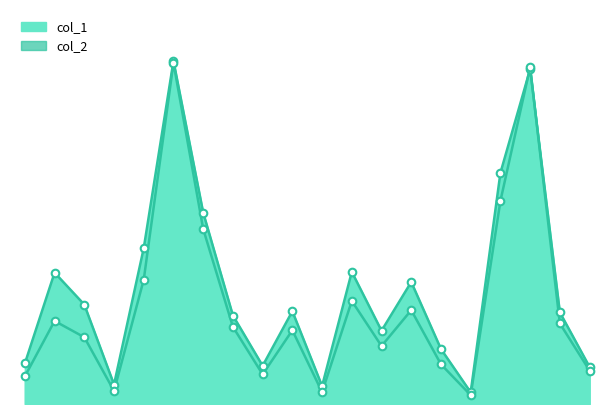

Is the value of col_2 at 103/03/10 greater than the value of col_1 at 103/03/19?

No